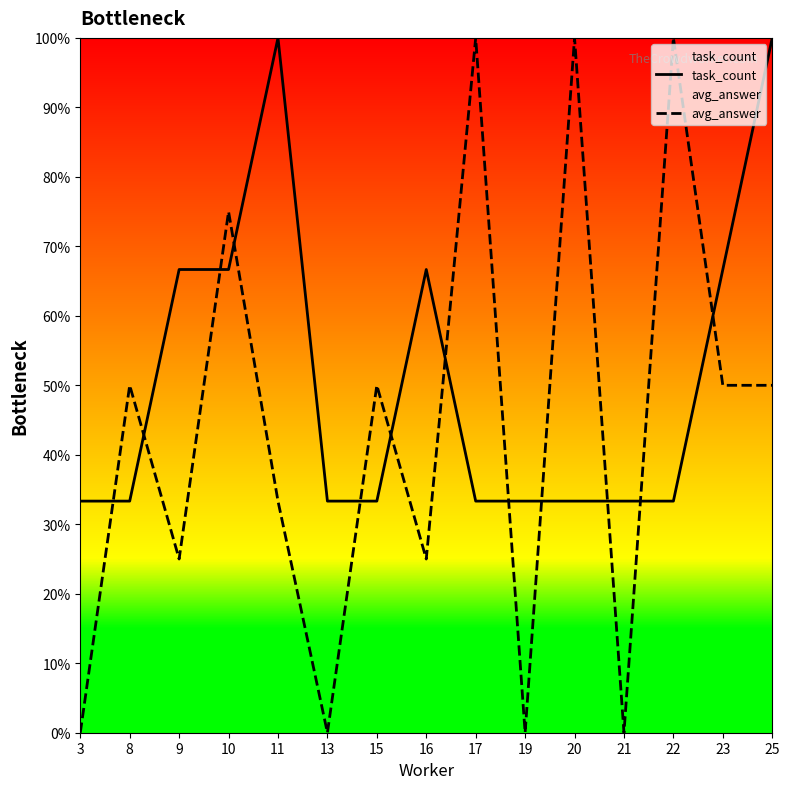

How many lines are shown in the chart?

2